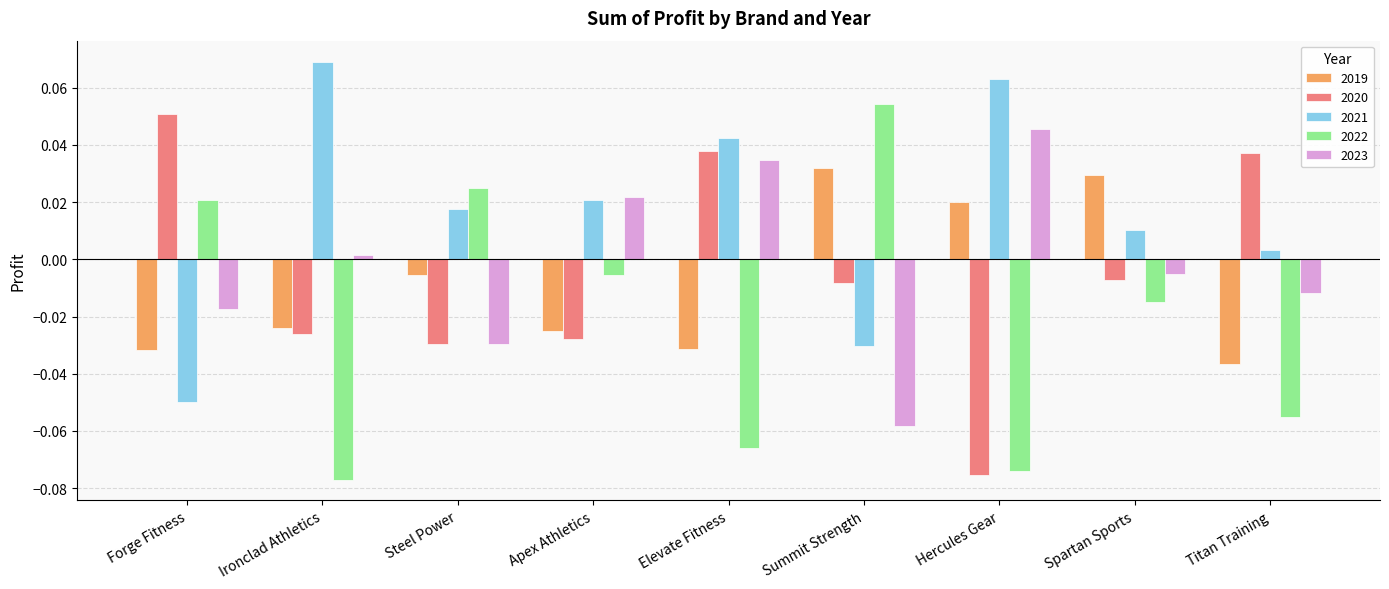

Where does the 2022 series first go above 0?

Forge Fitness